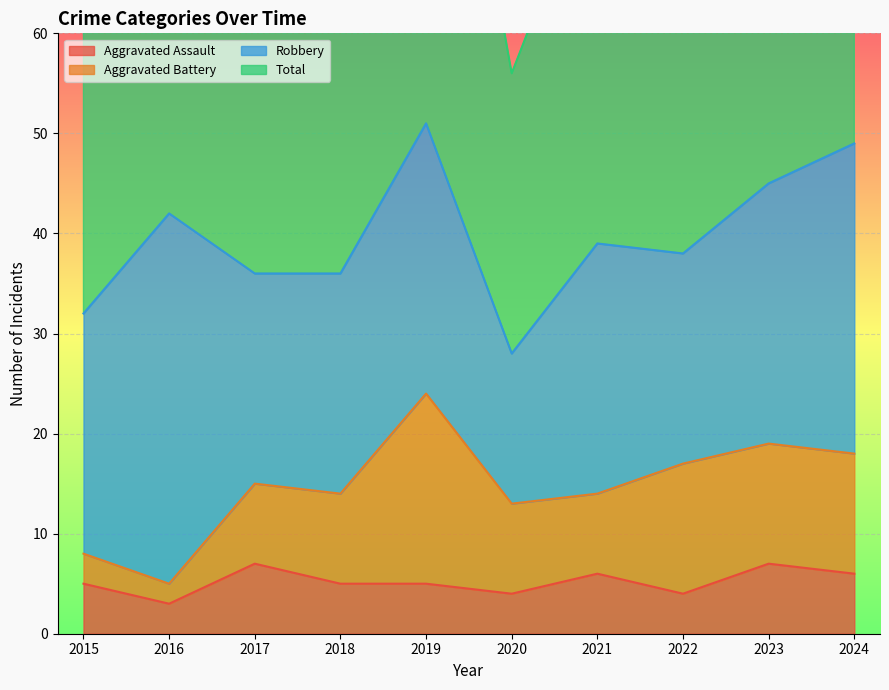

The value of Aggravated Assault at 2020 is 4. True or false?

True